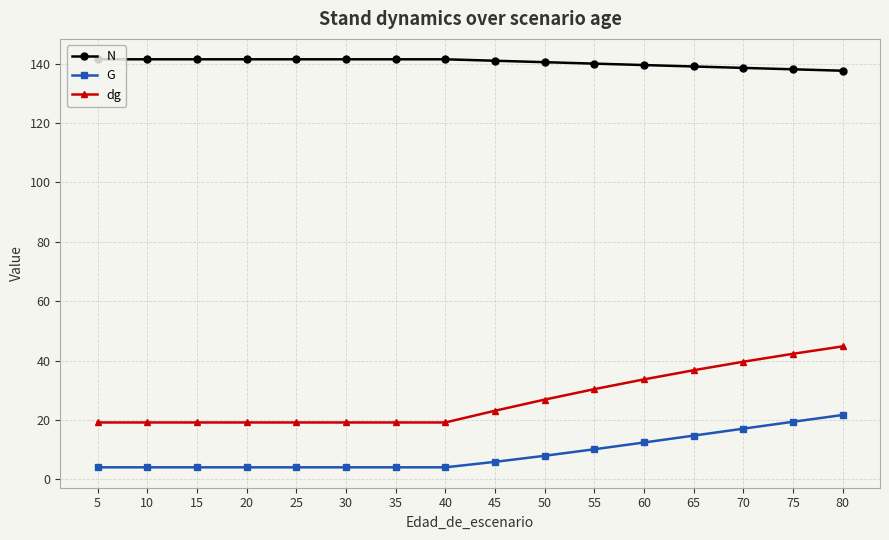

Count the number of data series in this chart.

3